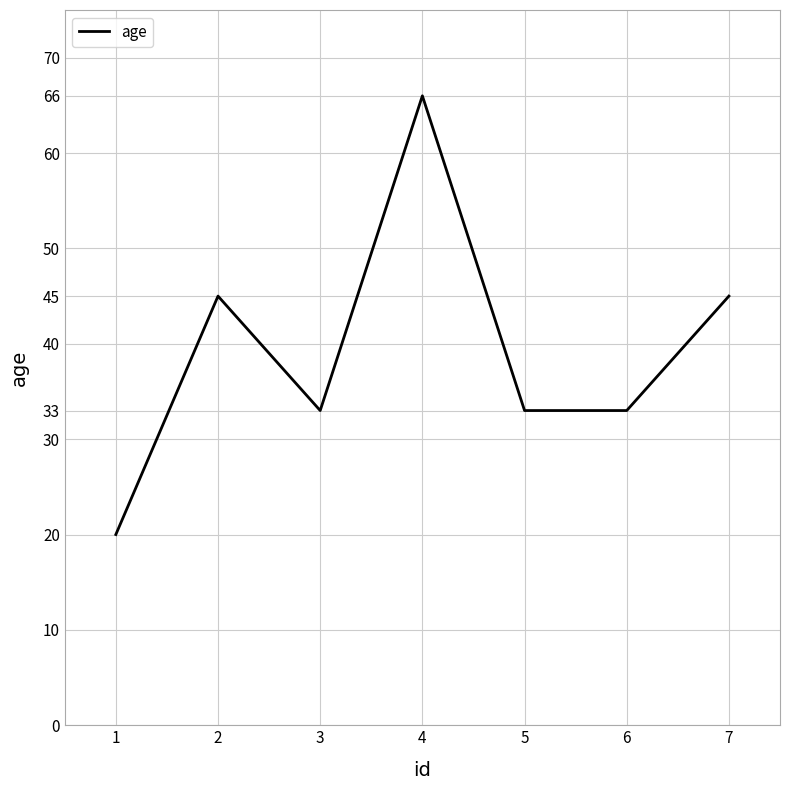

What is the sum of all values?

275